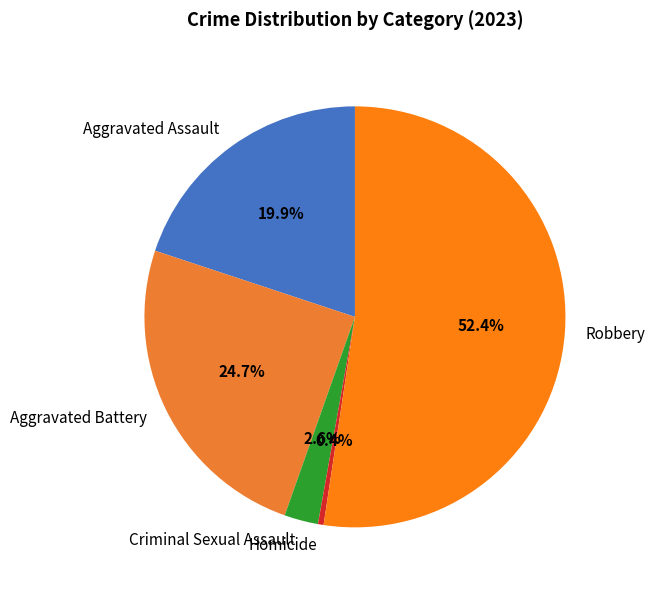

What percentage is NOT represented by Aggravated Battery?

75.3%